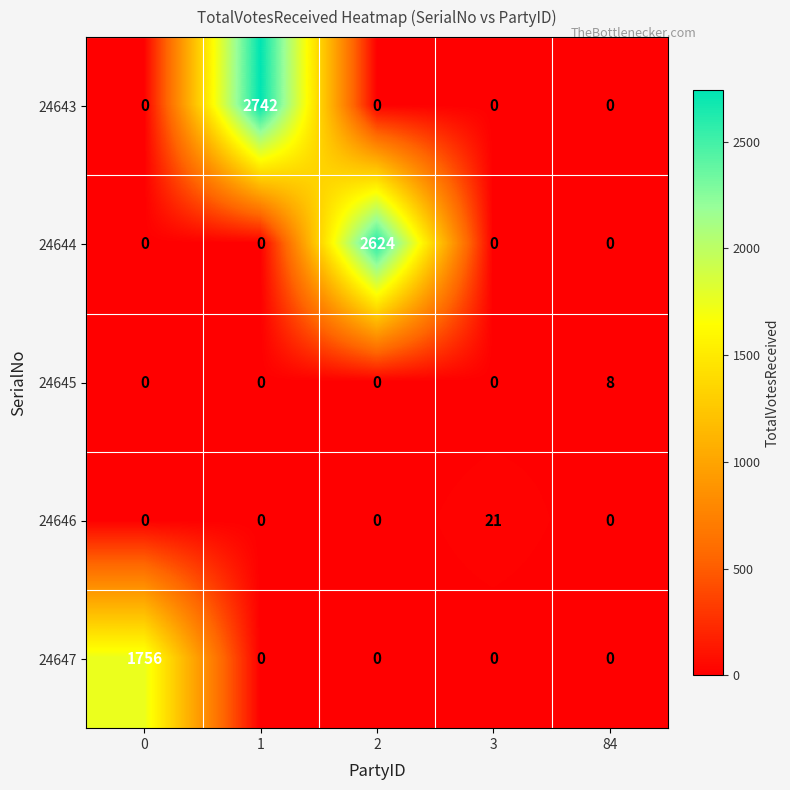

What is the sum of all 24645 values?

8